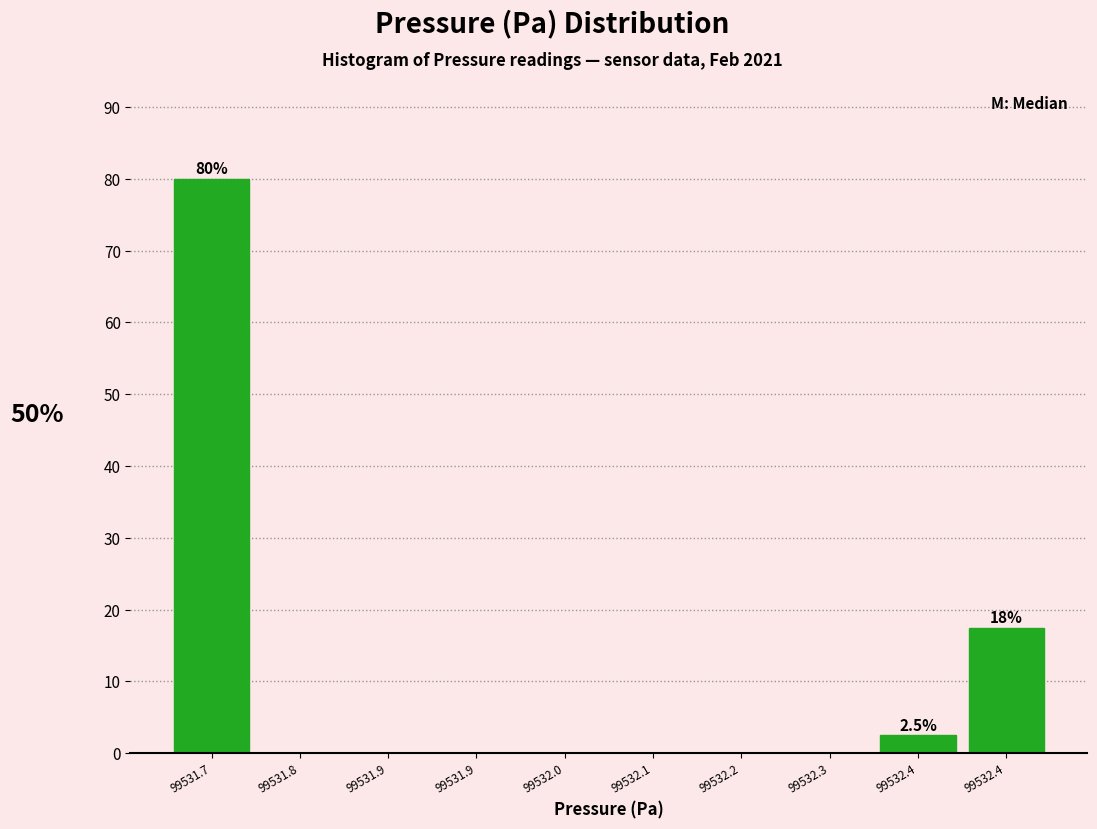

Count the number of categories in the chart.

10